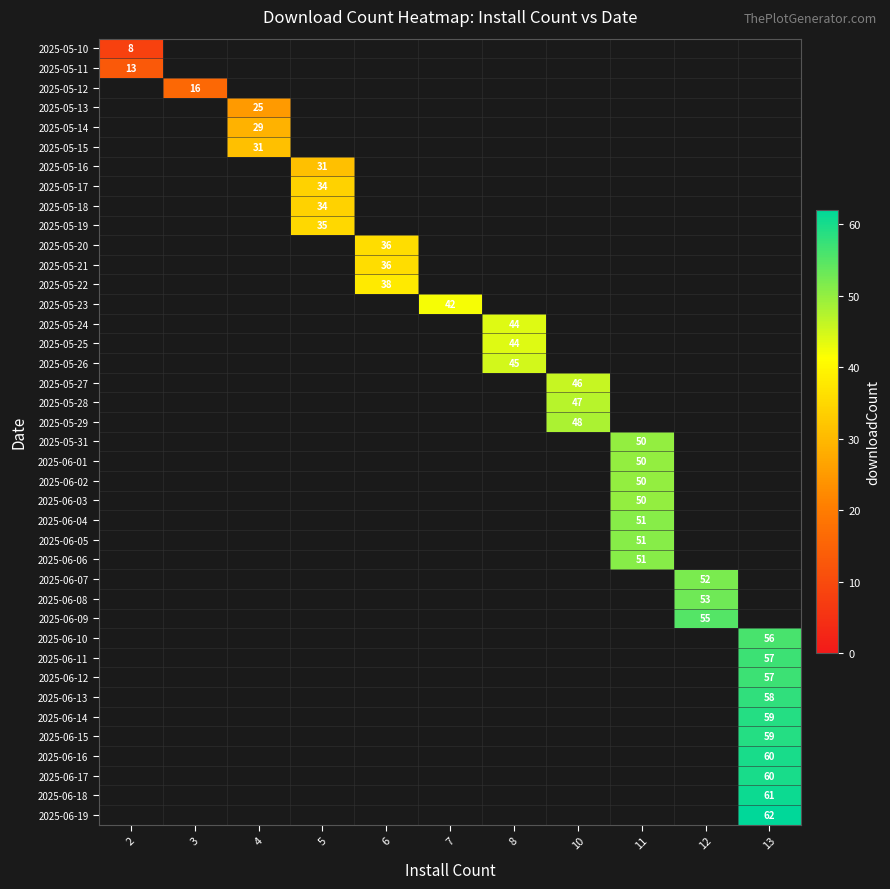

At how many categories does at least one series exceed 8?

11